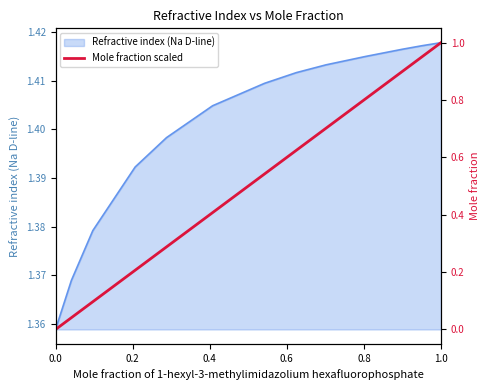

Does the chart display data point markers on the line(s)?

No